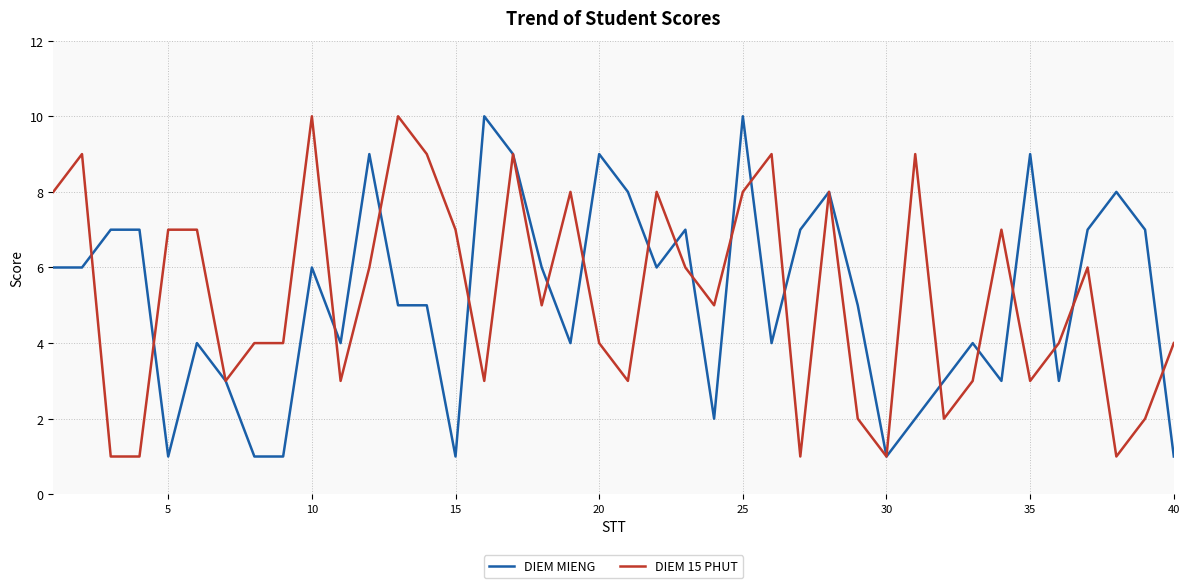

What is the maximum value for DIEM 15 PHUT?

10